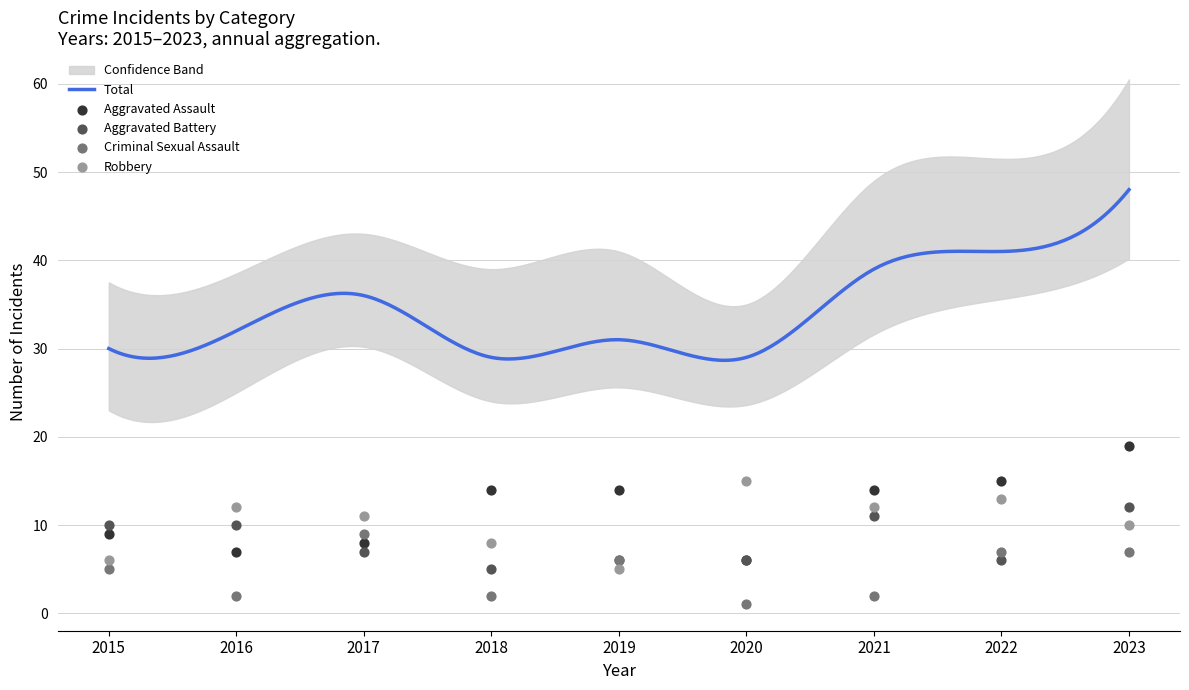

Which series has the widest spread of Y values?

Aggravated Assault